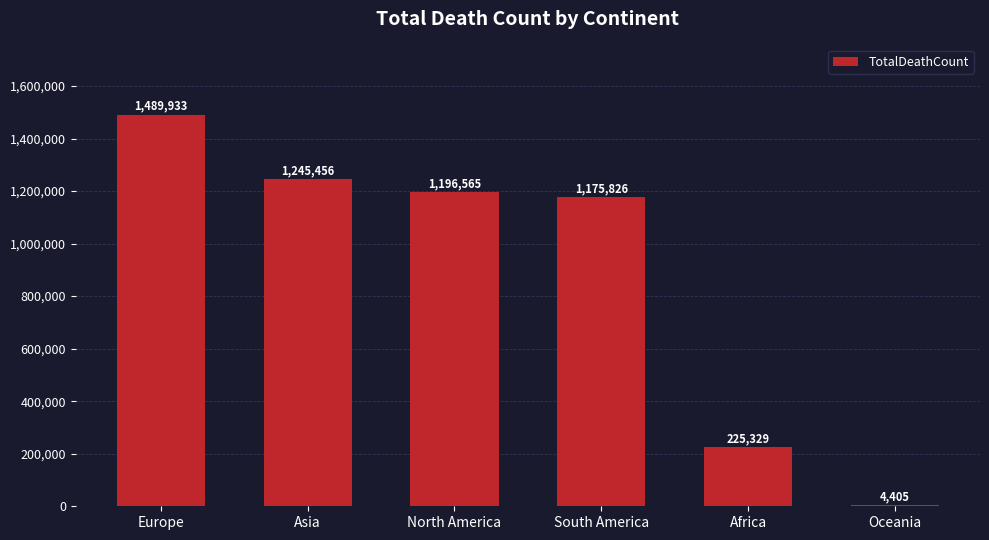

Reading right to left, transcribe all the data shown in this chart.

4405	225329	1175826	1196565	1245456	1489933